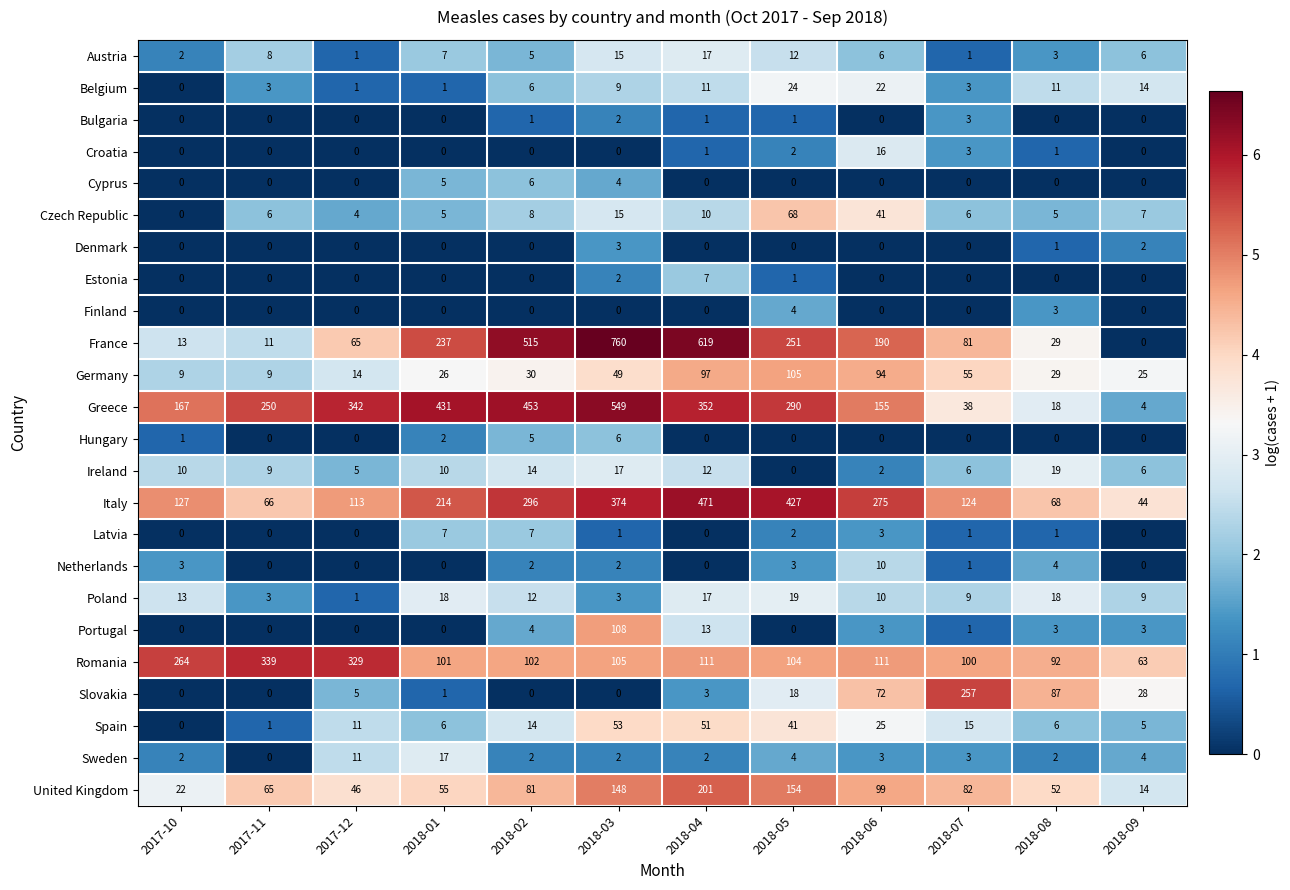

Read the France value at 2018-07, to the nearest 50.

100